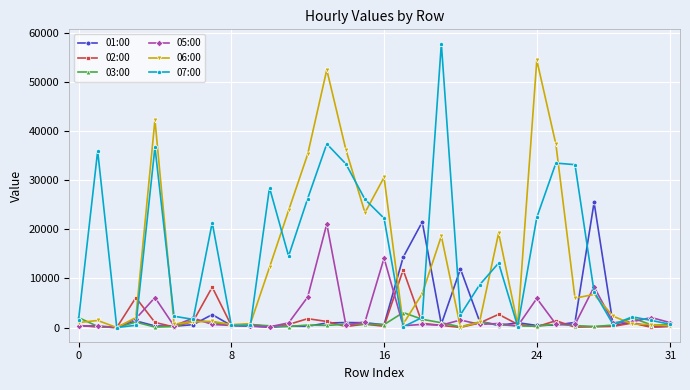

True or false: 06:00 has more than 2 points higher than both neighbors.

True